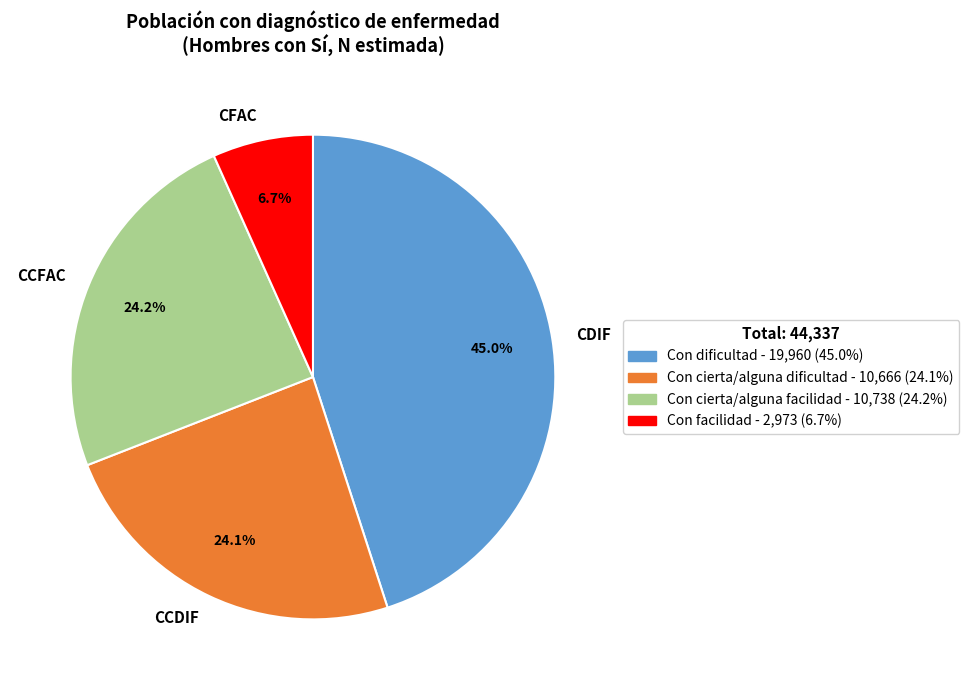

Which has a higher value, CCFAC or CDIF?

CDIF